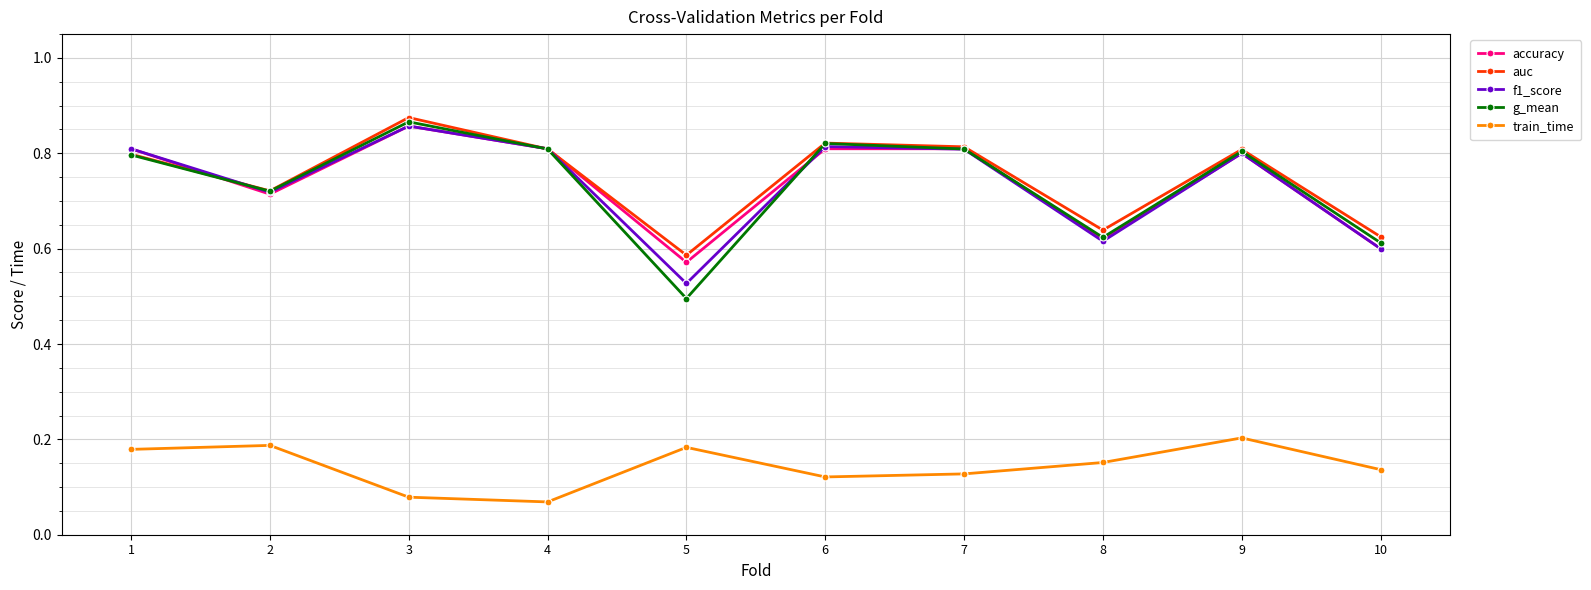

How many train_time values are between 0 and 1?

10